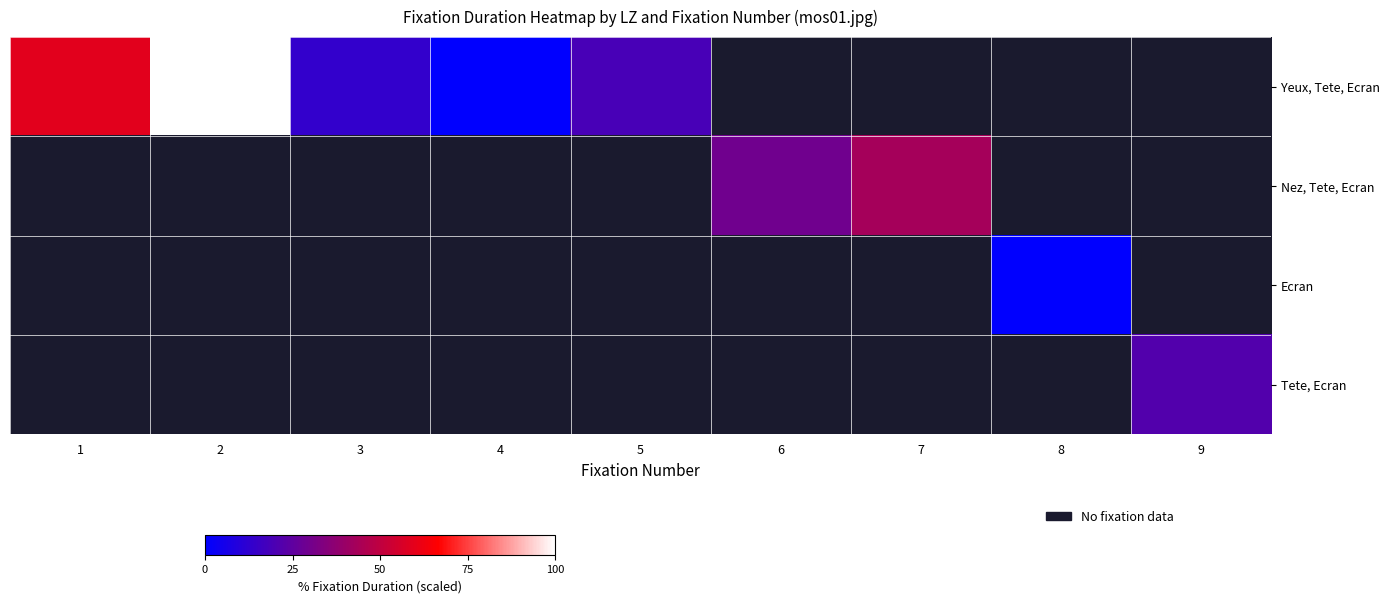

Is the value of Yeux, Tete, Ecran at 4 greater than the value of Nez, Tete, Ecran at 8?

No